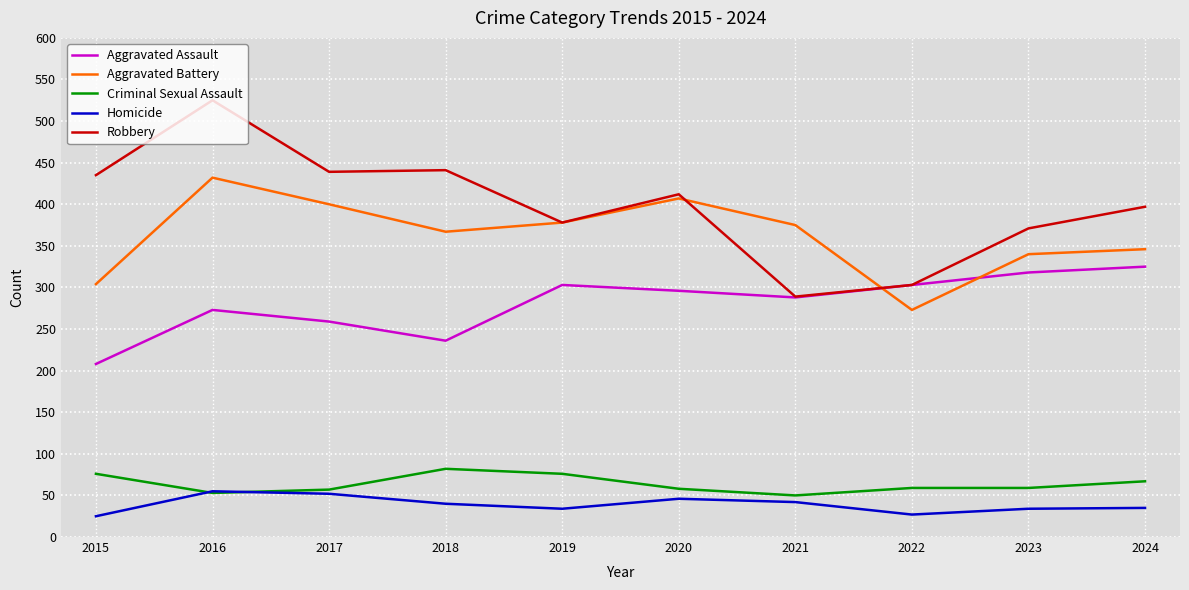

What is the minimum value for Homicide?

25